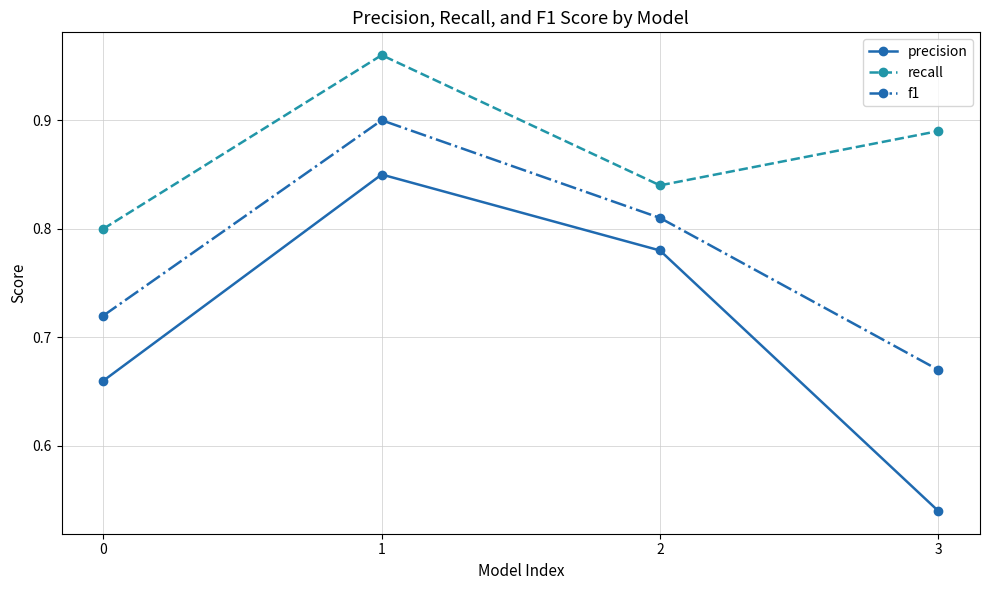

At 2, list the series in order from largest to smallest.

recall, f1, precision